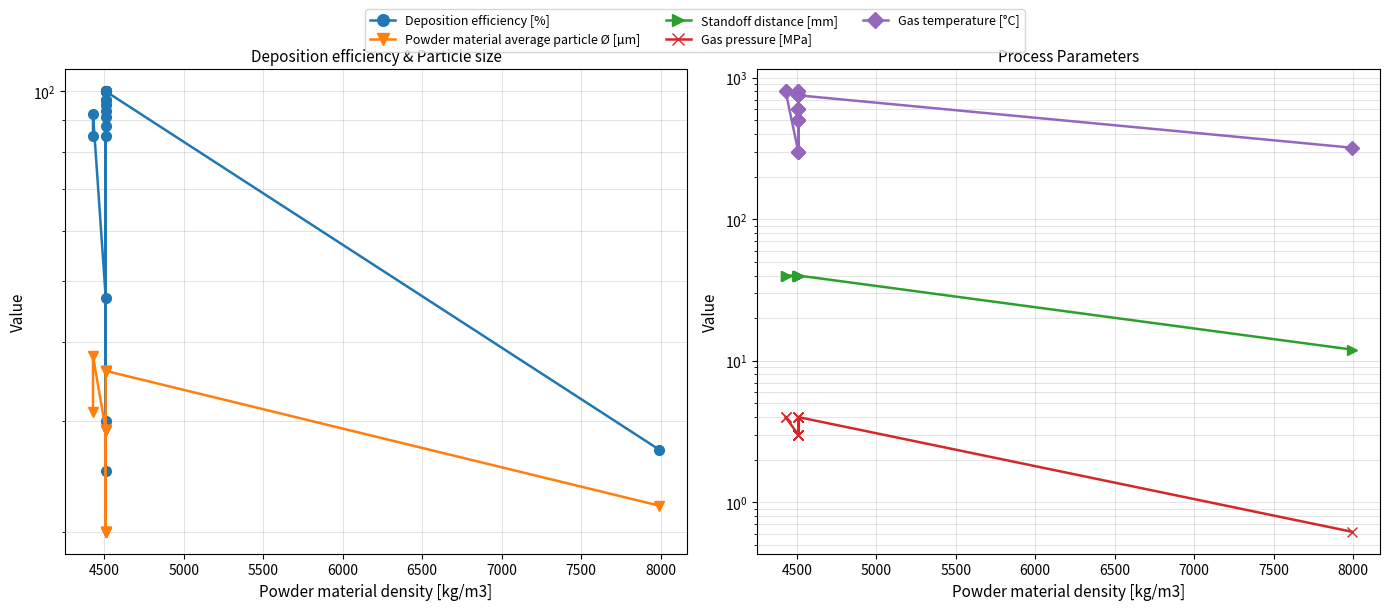

Does the chart have visible grid lines?

Yes